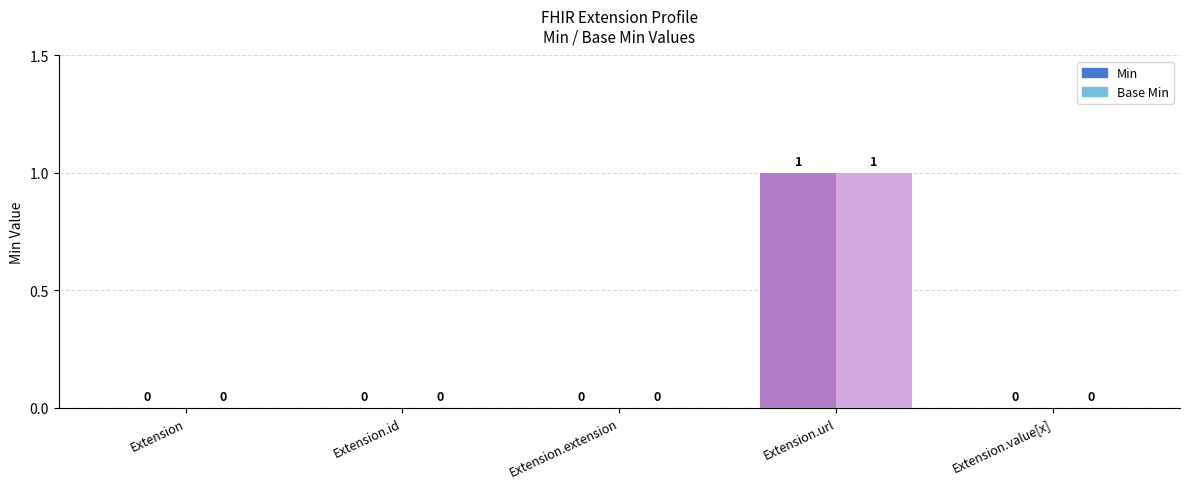

What is the sum of the Min values at Extension.url and Extension.id?

1